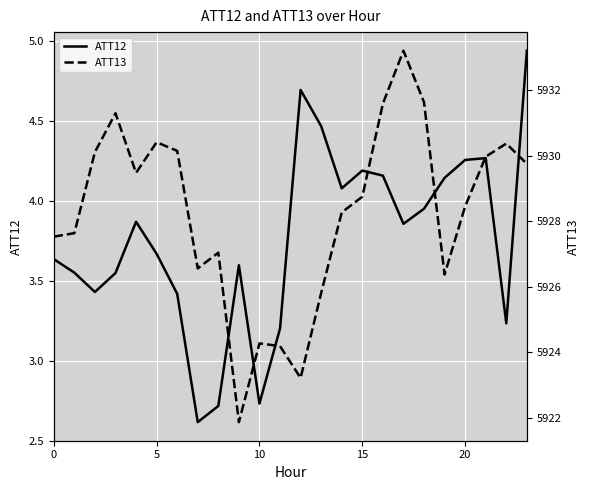

Is it true that ATT12 equals 6.7 at 17?

False